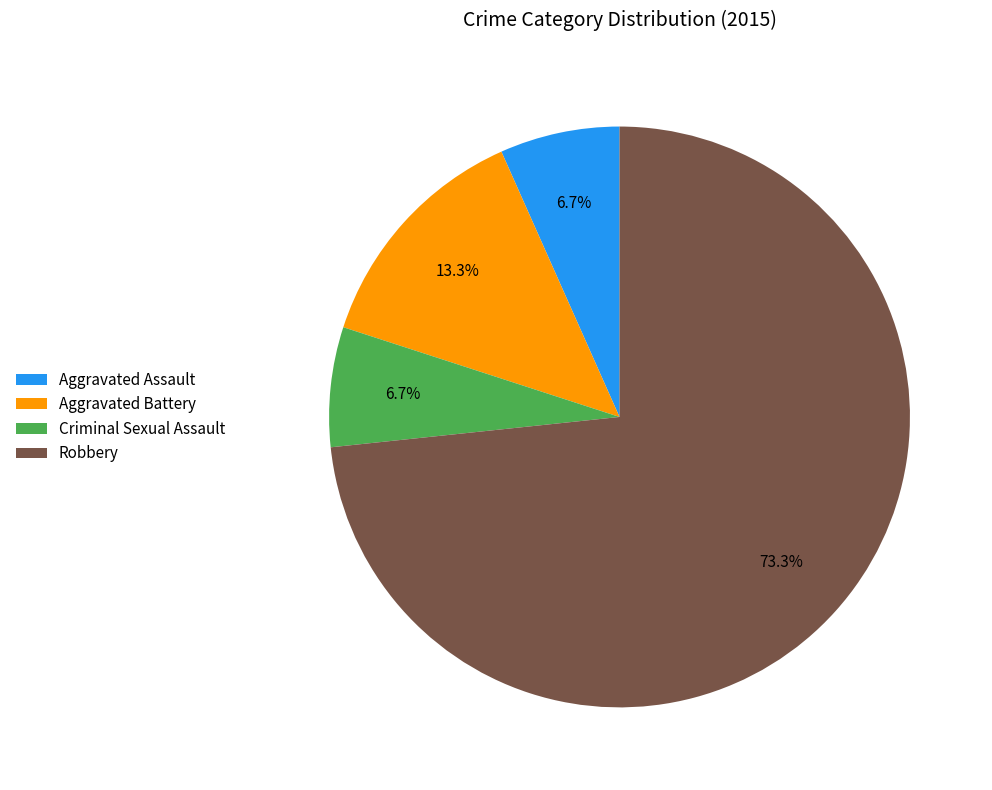

How many slices are in this pie chart?

4